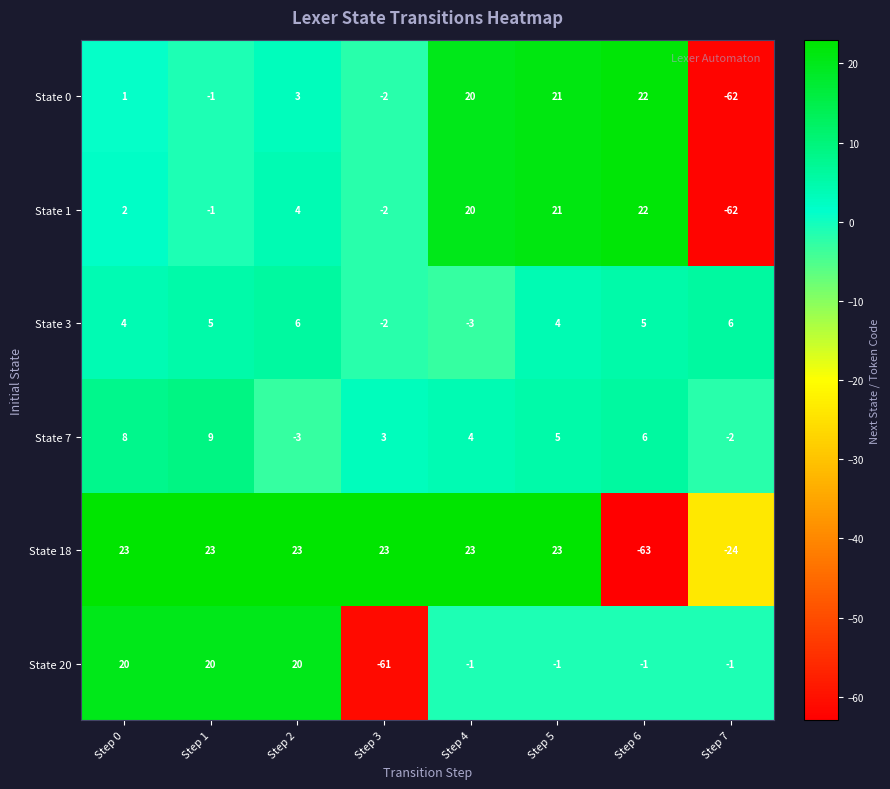

What is the sum of the State 7 values at Step 4 and Step 3?

7